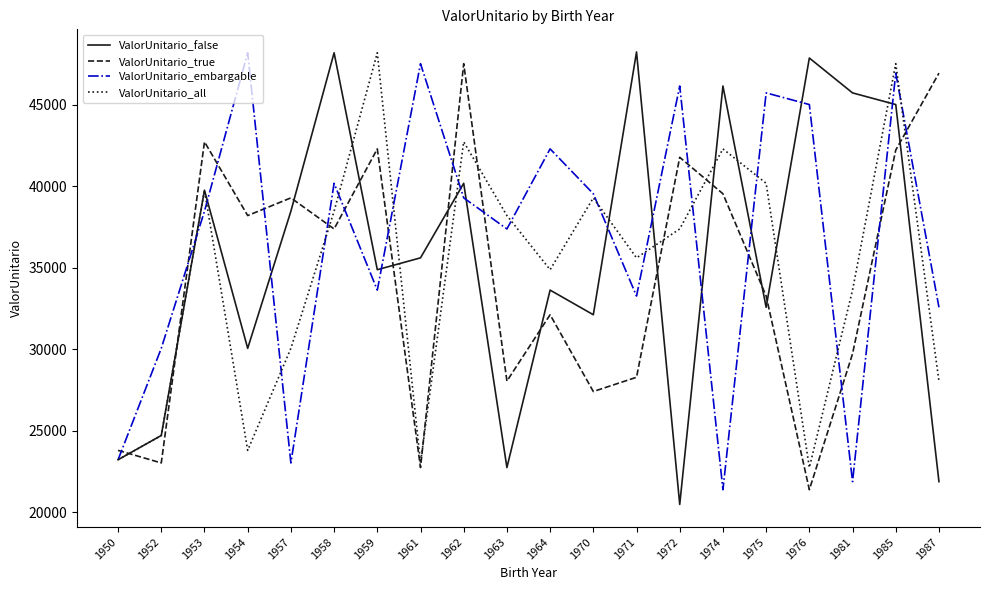

At which label does ValorUnitario_false reach its minimum?

1972